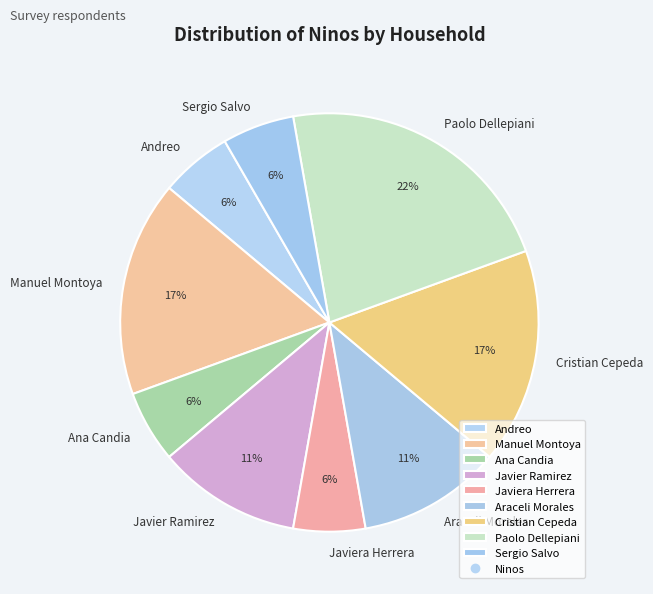

What percentage is the Sergio Salvo slice, to the nearest percent?

6%